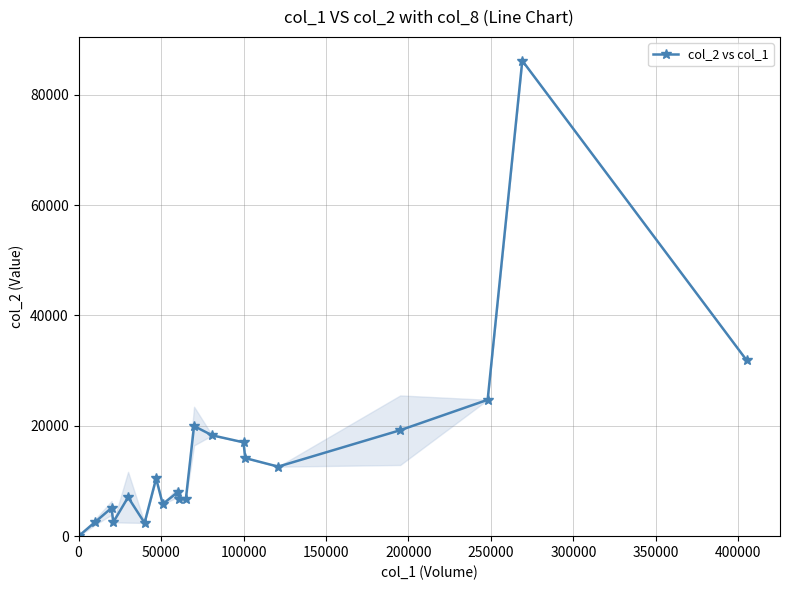

What is the average value?

15057